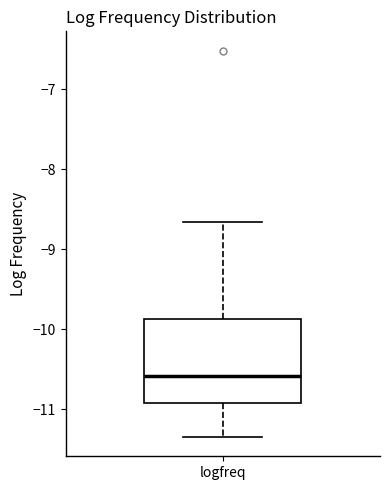

Transcribe this box plot: give where the median line is, the range the box spans, and where the two whiskers end, as read against the y-axis. The values are not printed on the chart, so give them approximately, as read against the axis.

median -10.6, box -10.9 to -9.9, whiskers -11.3 to -8.7